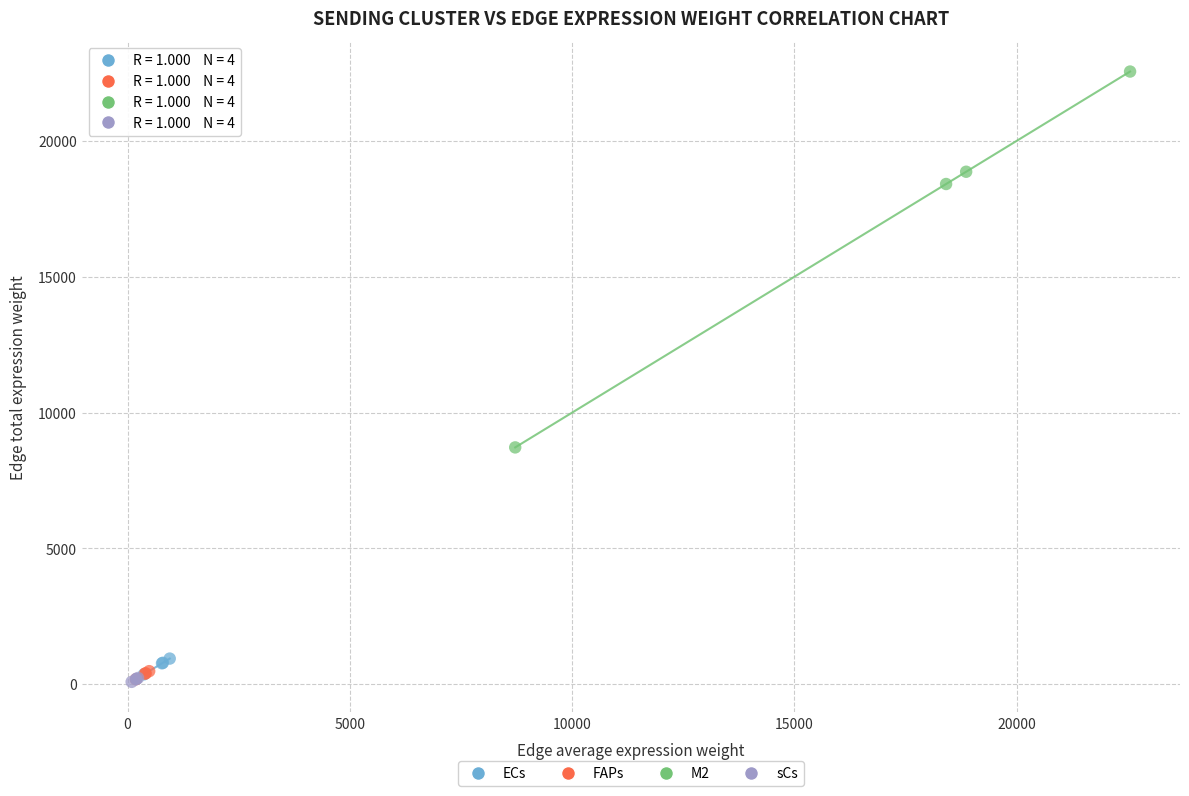

Which series has the widest spread of Y values?

M2